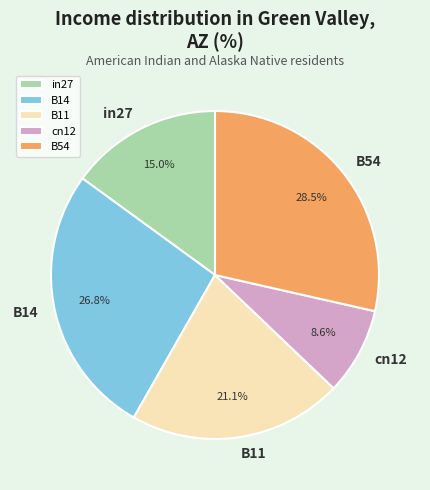

What percentage do B11 and cn12 together represent?

29.7%